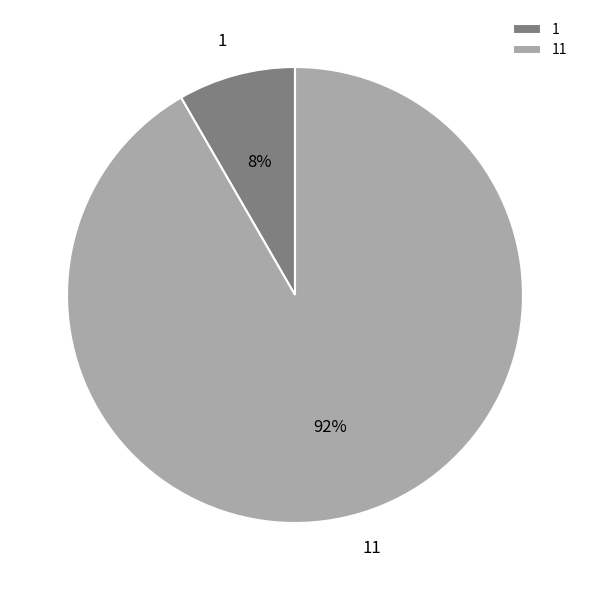

Count the number of slices in the pie.

2